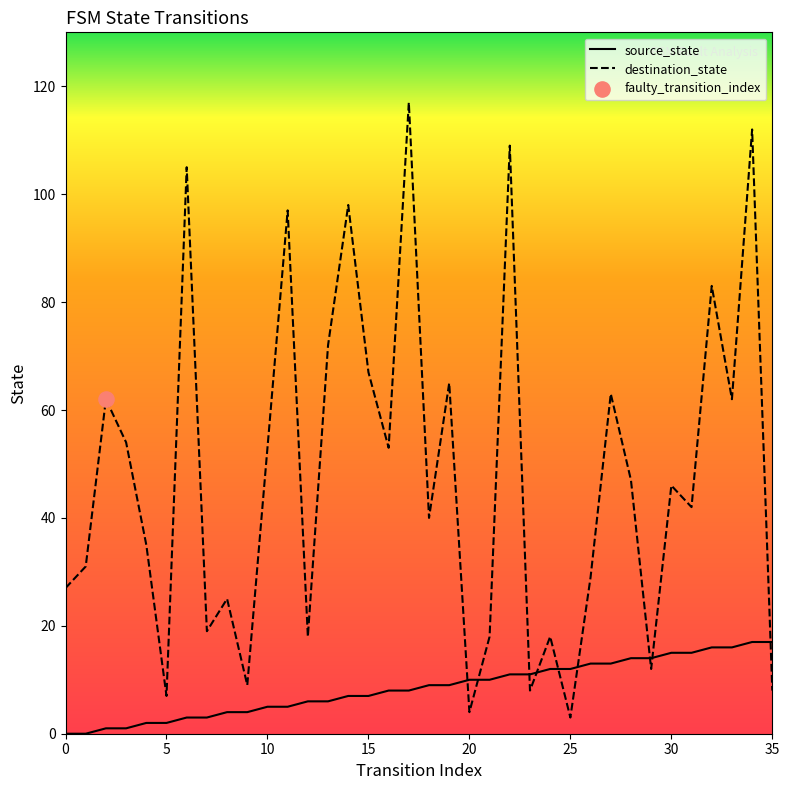

Which series has the largest range (max minus min)?

destination_state